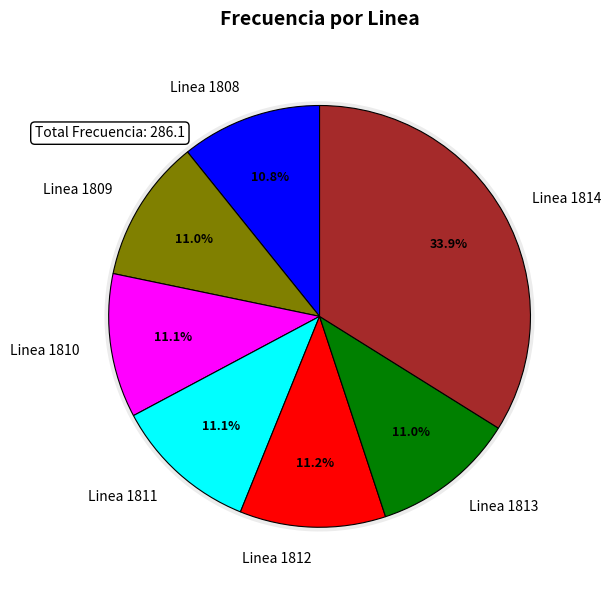

To the nearest percent, what portion does Linea 1808 represent?

11%